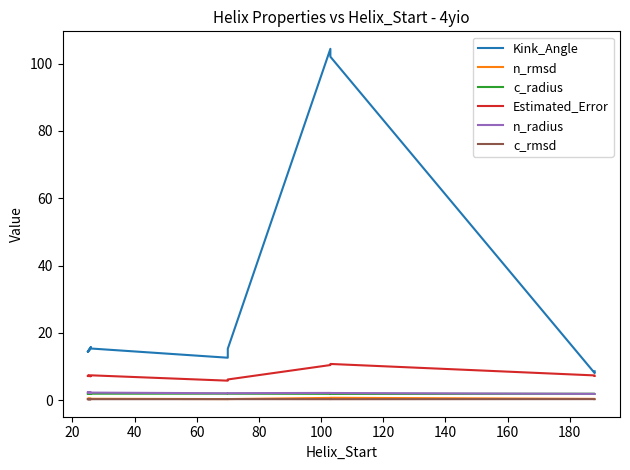

Rank the series at 180 from highest to lowest value.

Kink_Angle, Estimated_Error, c_radius, n_radius, n_rmsd, c_rmsd